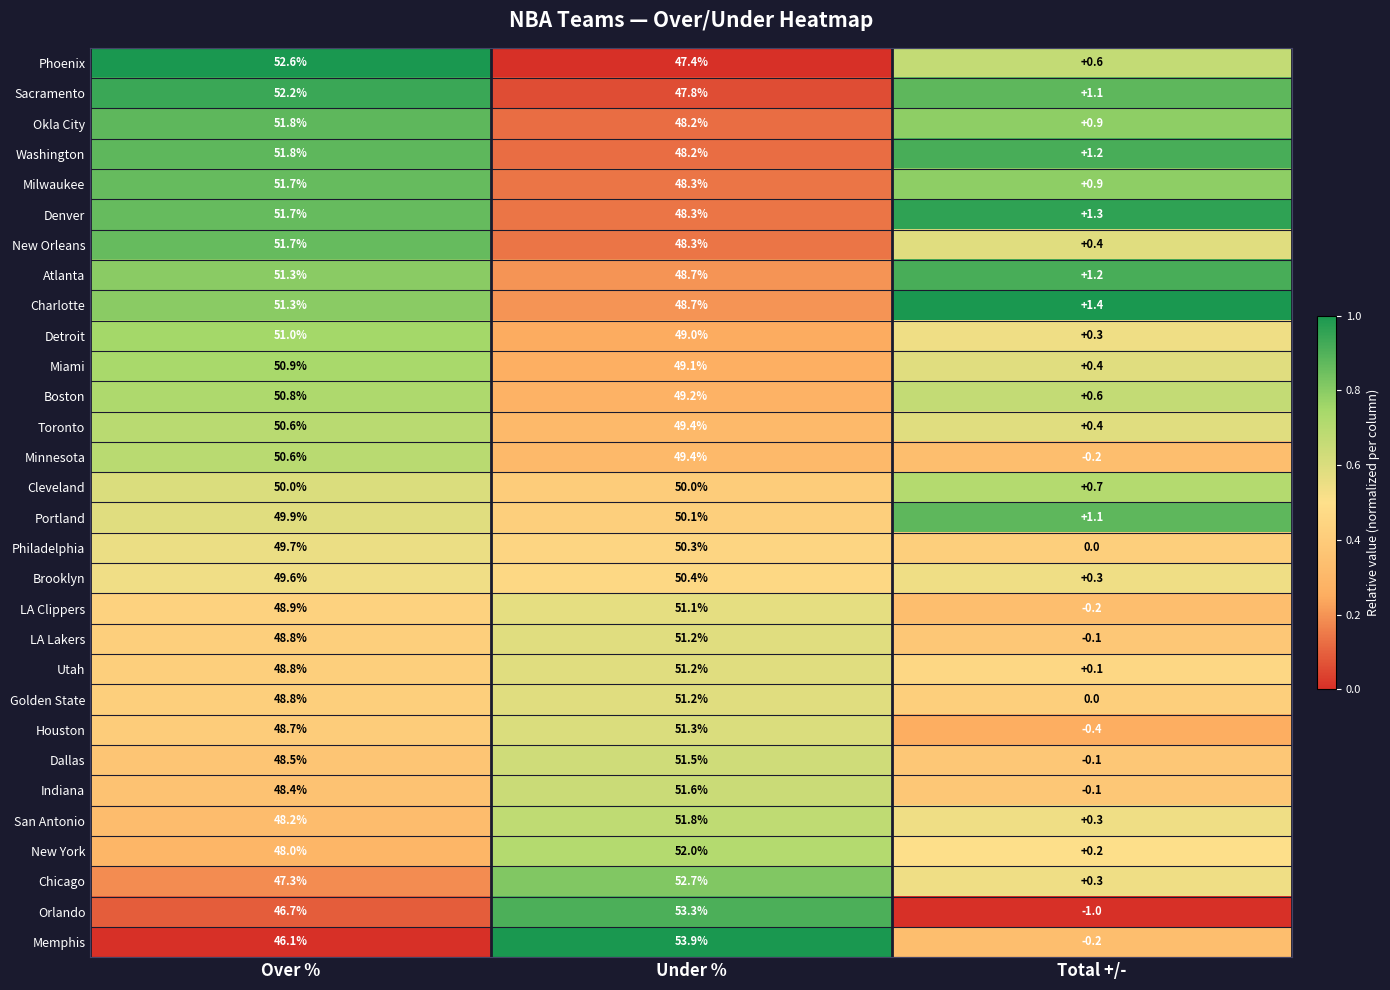

At how many categories does at least one series exceed 0?

3